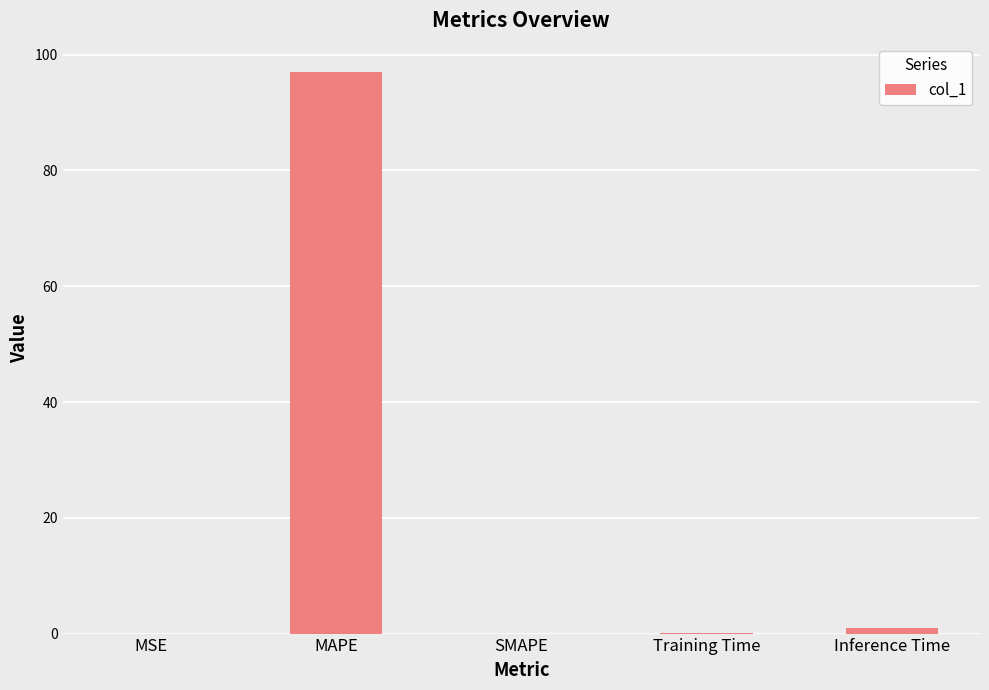

Which has a higher value, MAPE or Training Time?

MAPE